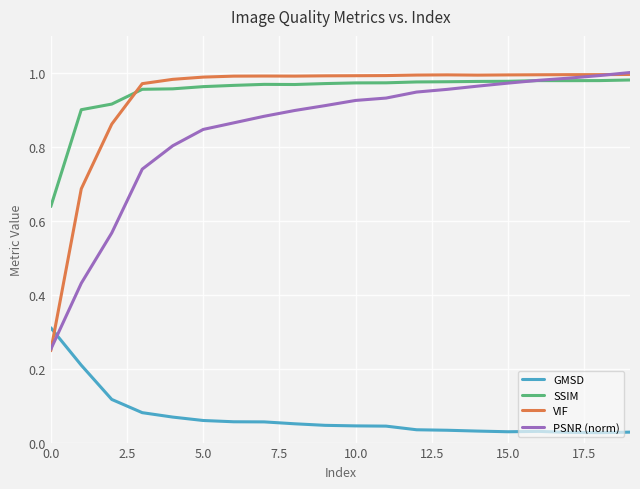

True or false: SSIM and GMSD cross at least once.

False